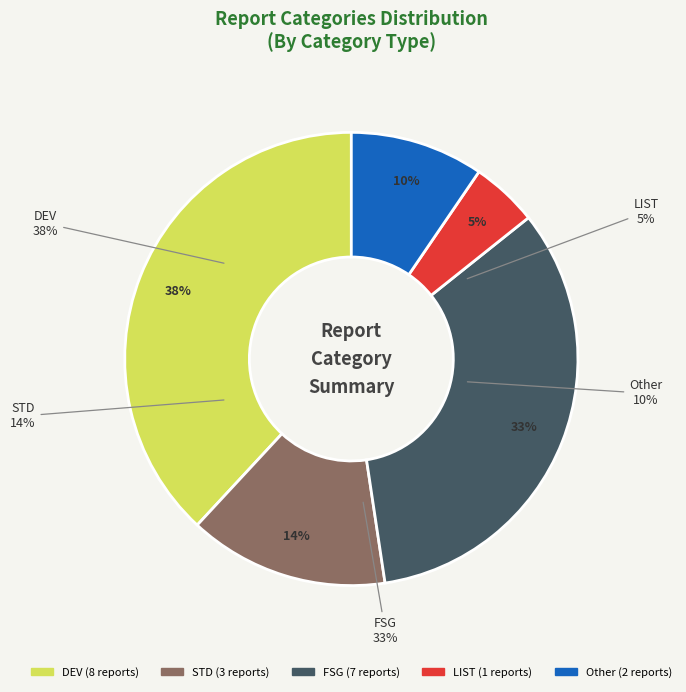

To the nearest percent, what portion does STD represent?

14%